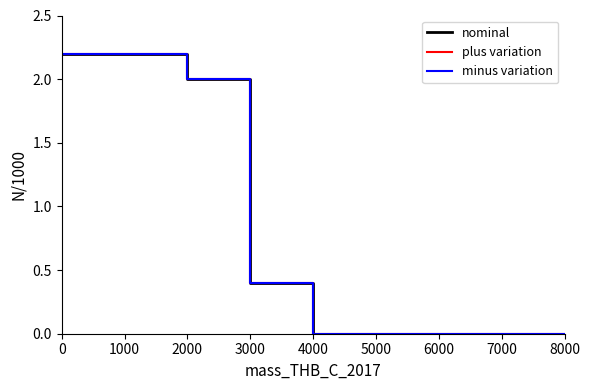

True or false: minus variation and nominal cross at least once.

False